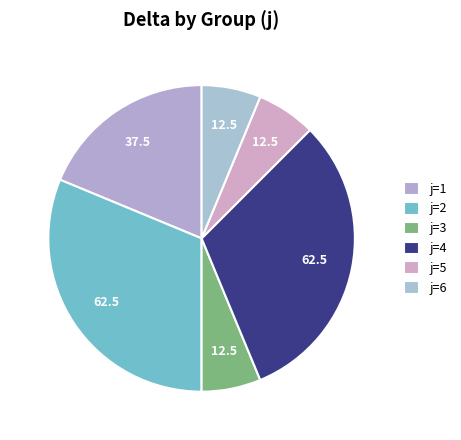

Which slice is the largest?

j=2